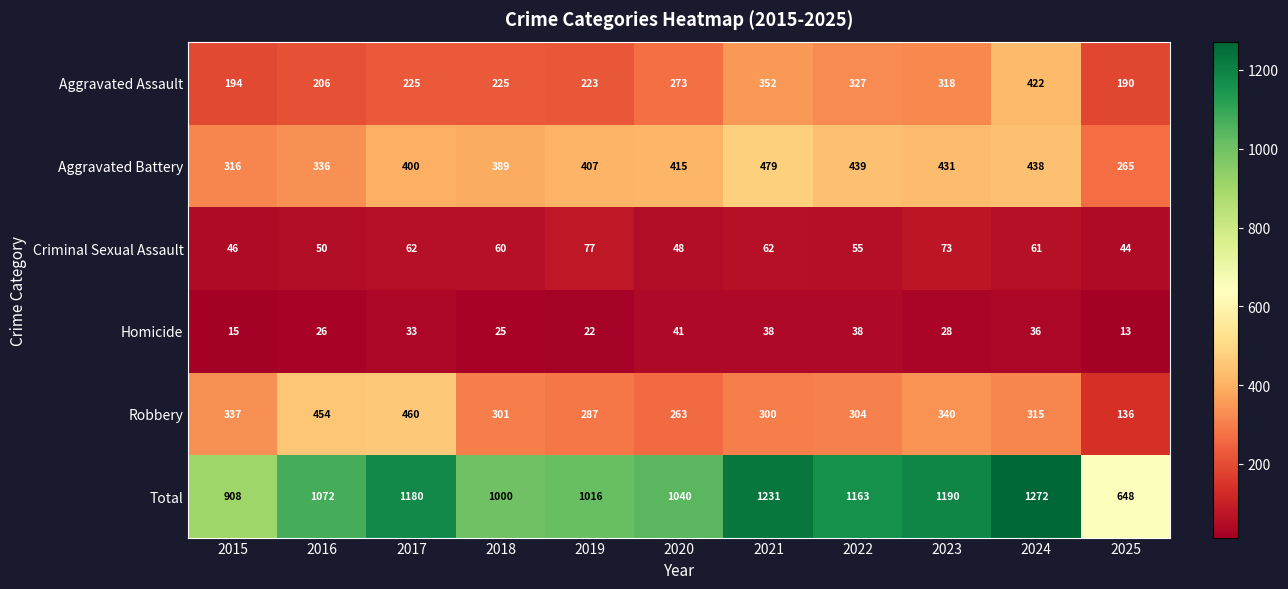

At which label does Robbery first exceed 304?

2015